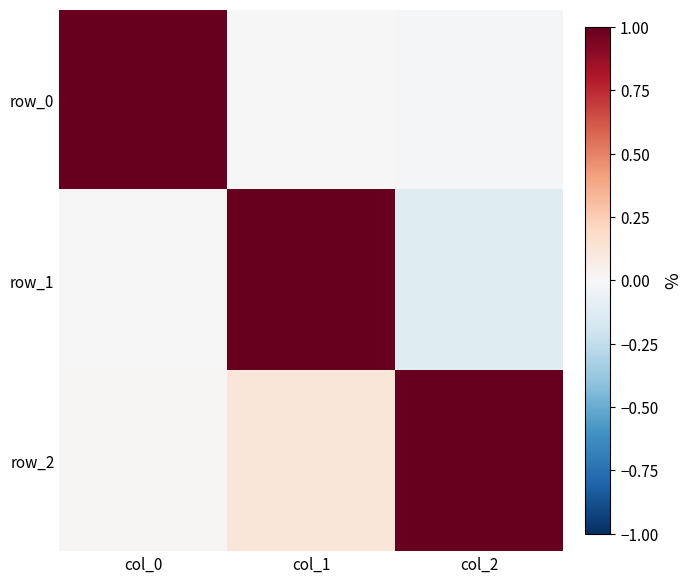

The value of row_1 at col_0 is -0.0. True or false?

True